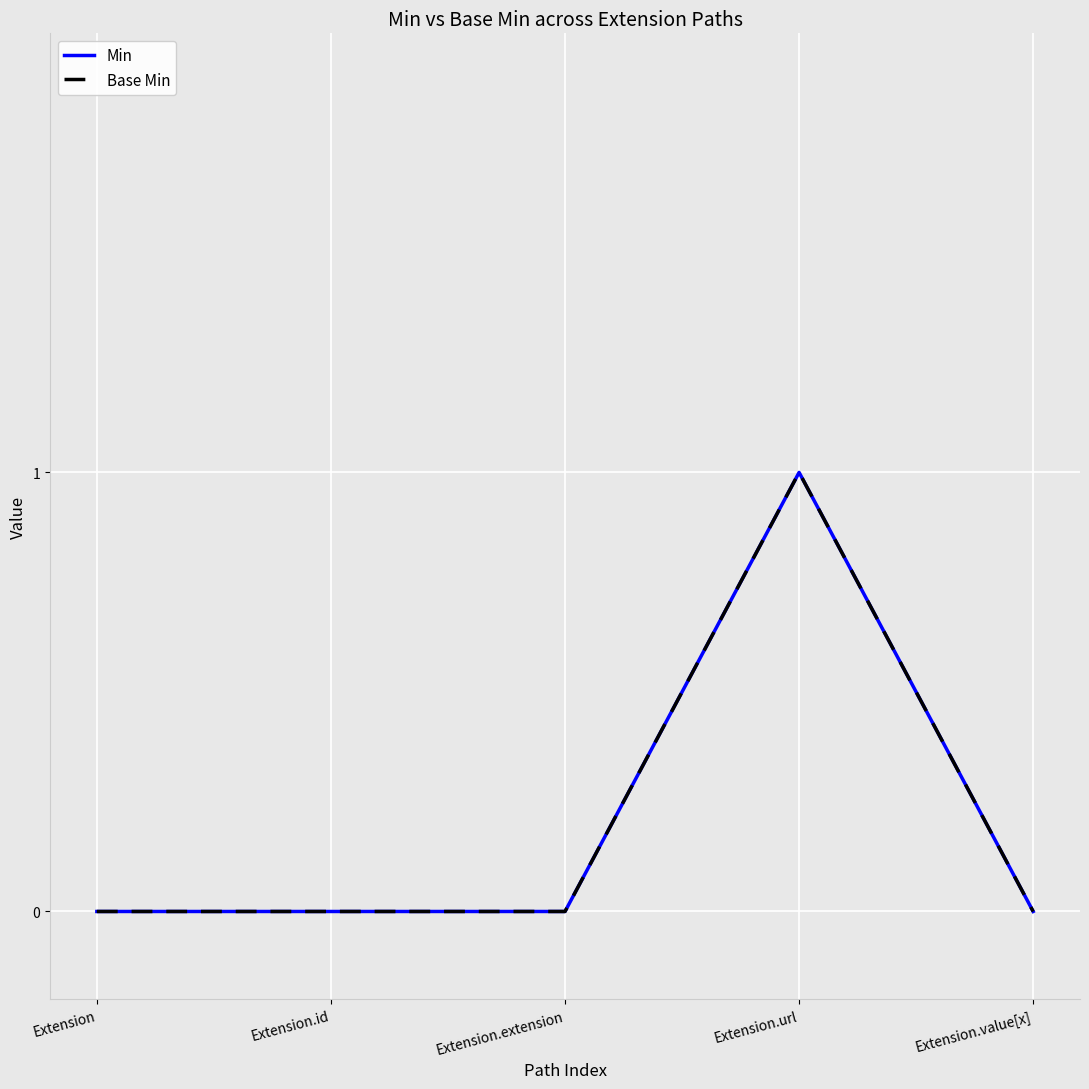

How many lines are shown in the chart?

2